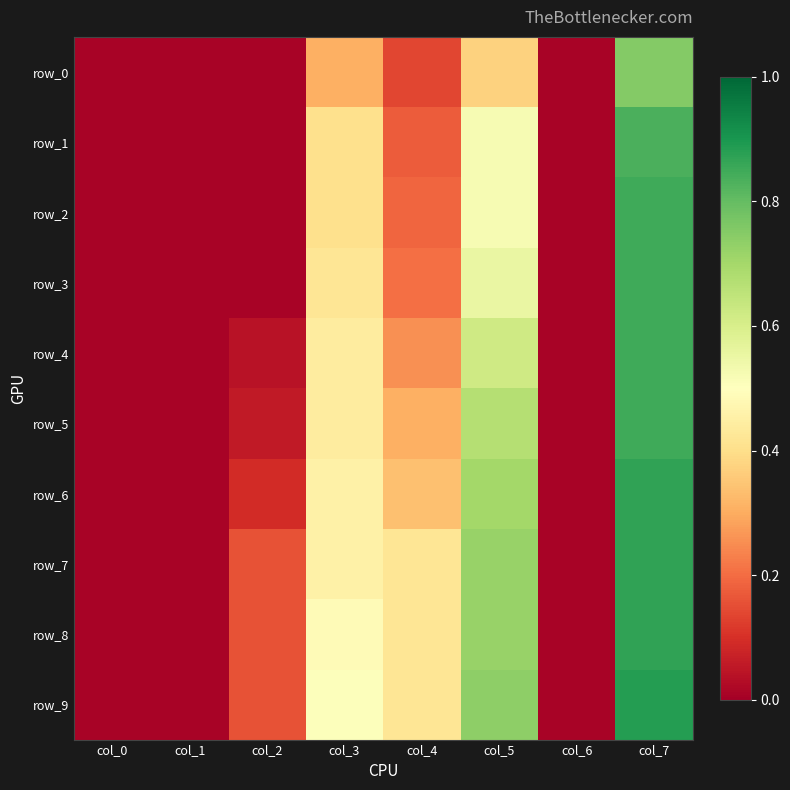

True or false: row_9 has a value of 0.7 at col_5.

True